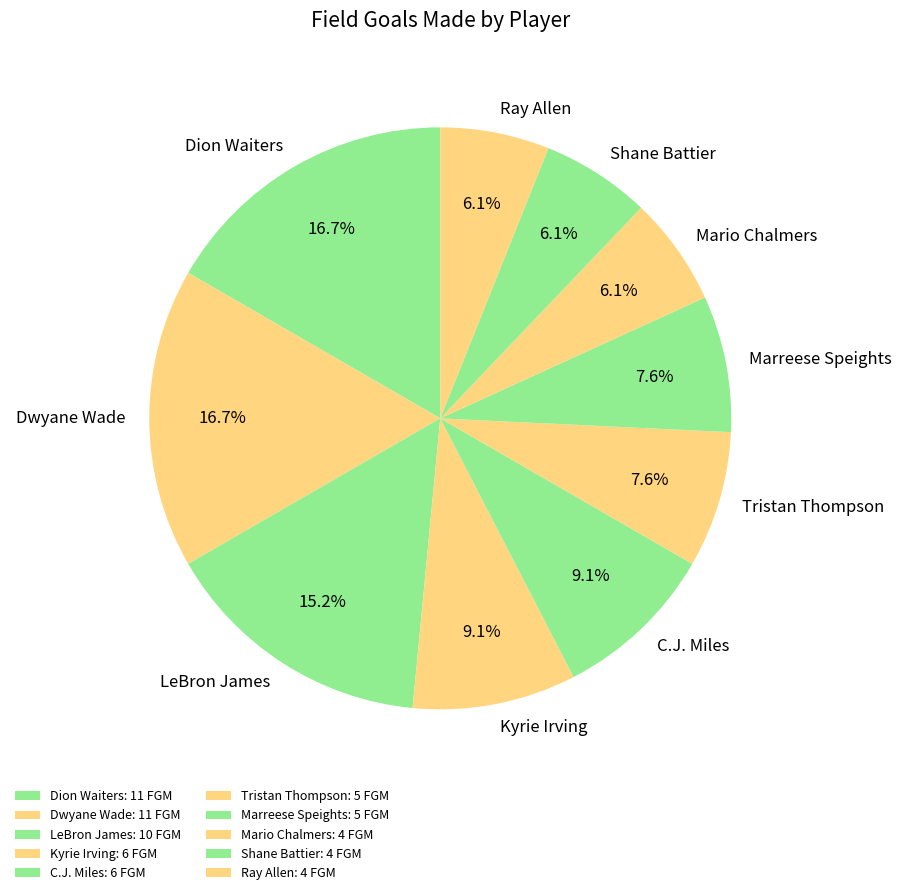

What is the ratio of the value at Marreese Speights to the value at LeBron James?

0.5